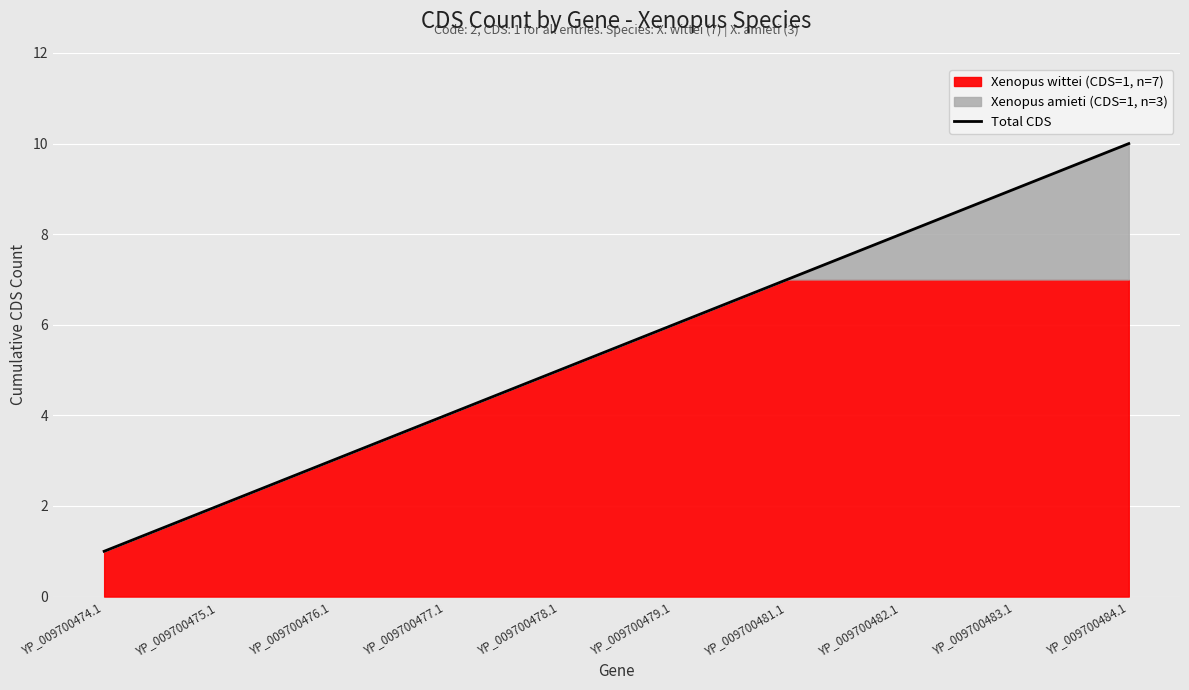

The value of Total CDS at YP_009700483.1 is 9. True or false?

True